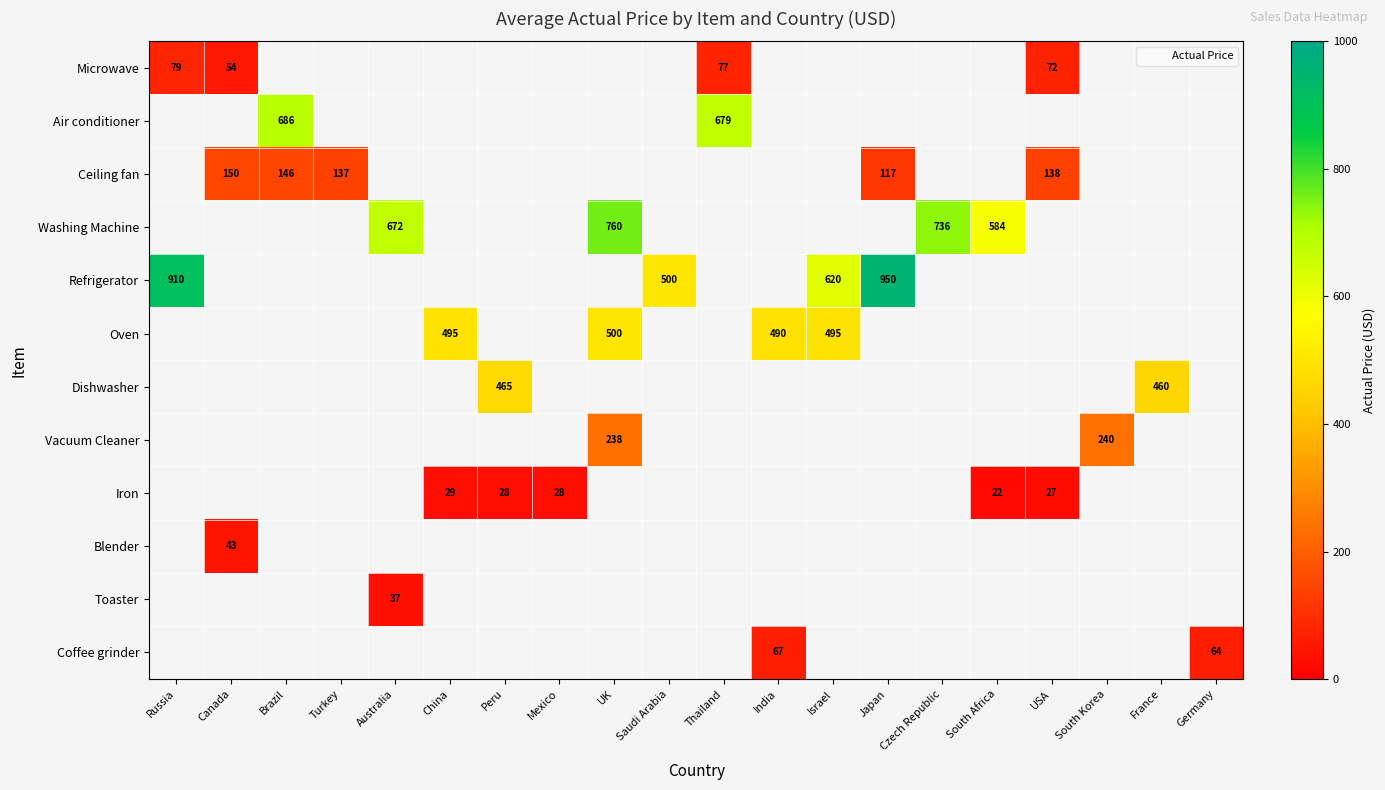

List the labels in order of Coffee grinder value, smallest first.

Russia, Canada, Brazil, Turkey, Australia, China, Peru, Mexico, UK, Saudi Arabia, Thailand, India, Israel, Japan, Czech Republic, South Africa, USA, South Korea, France, Germany